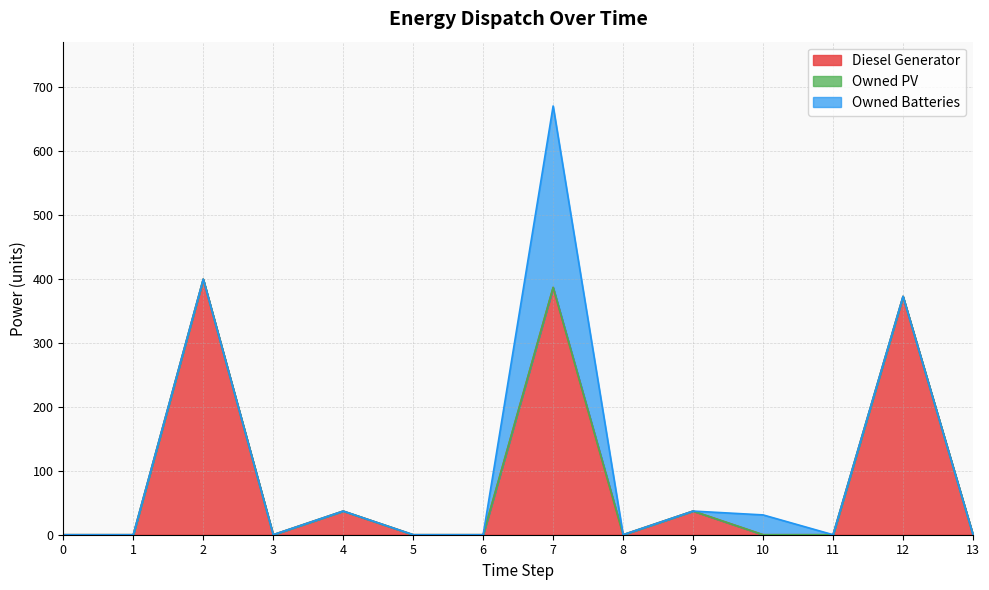

At which category is the sum across all series the highest?

7